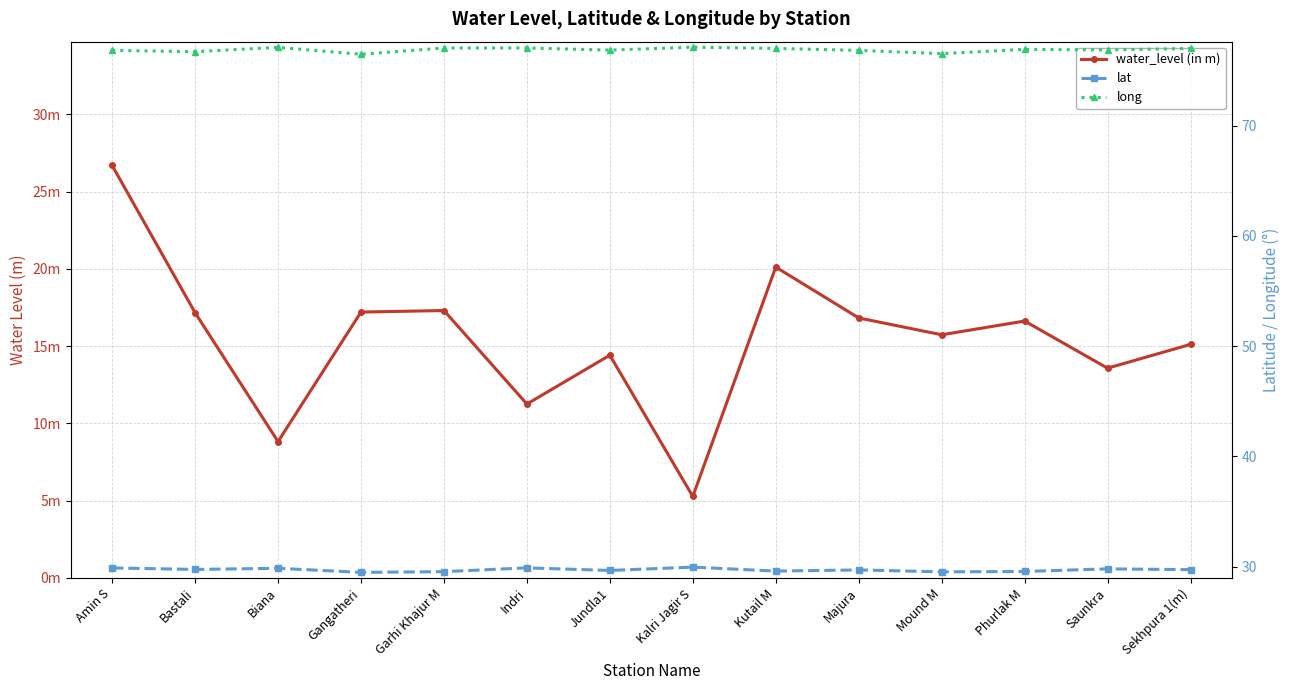

Count the number of categories in the chart.

14